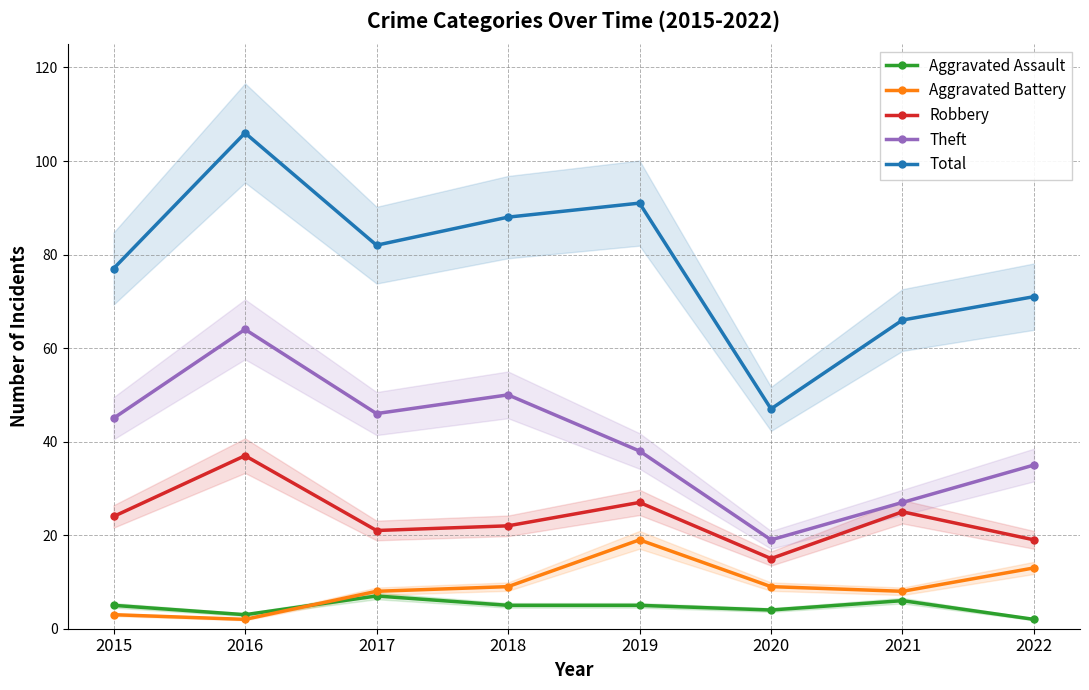

Which series changed the most between 2016 and 2020?

Total